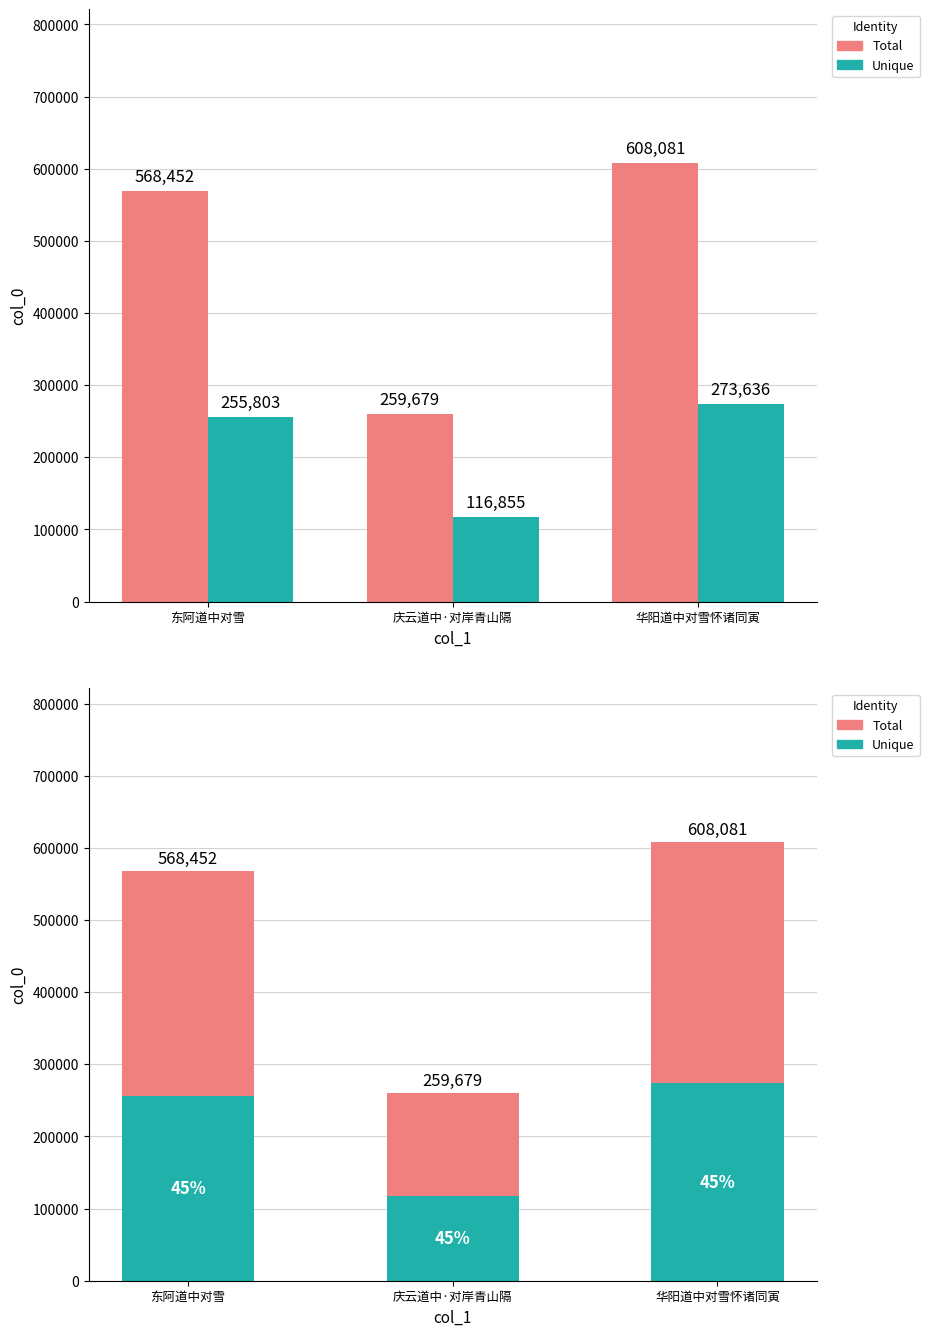

What is the total value across all series at 庆云道中·对岸青山隔?

259679.0